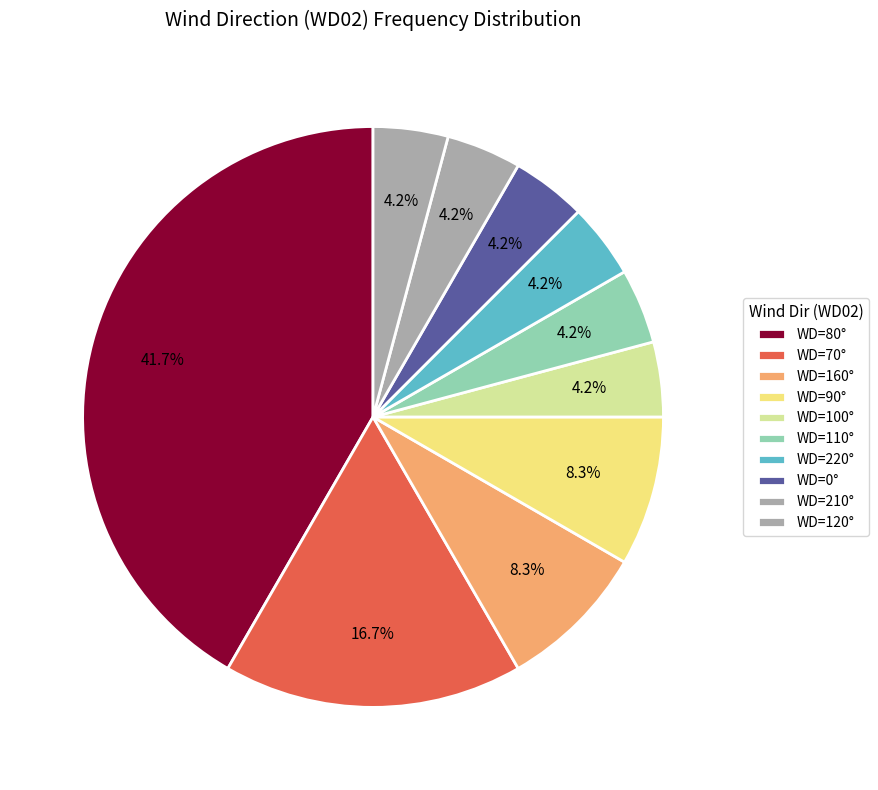

How many slices are in this pie chart?

10